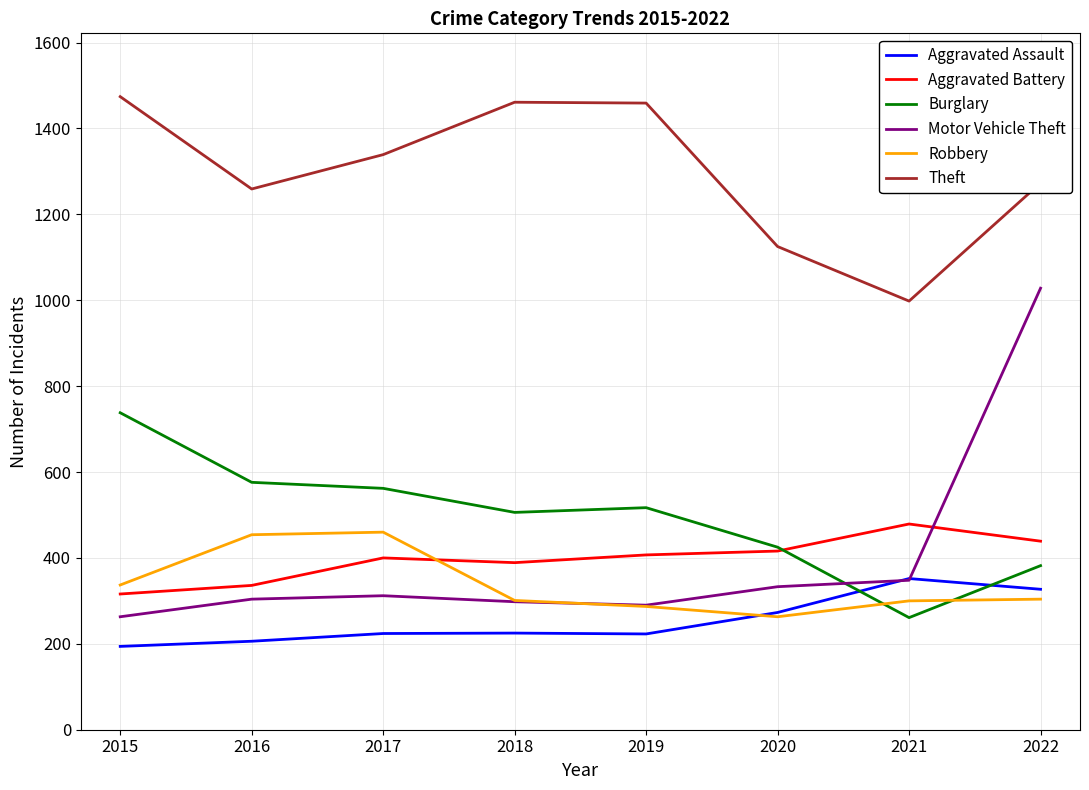

At which category is the sum across all series the highest?

2022